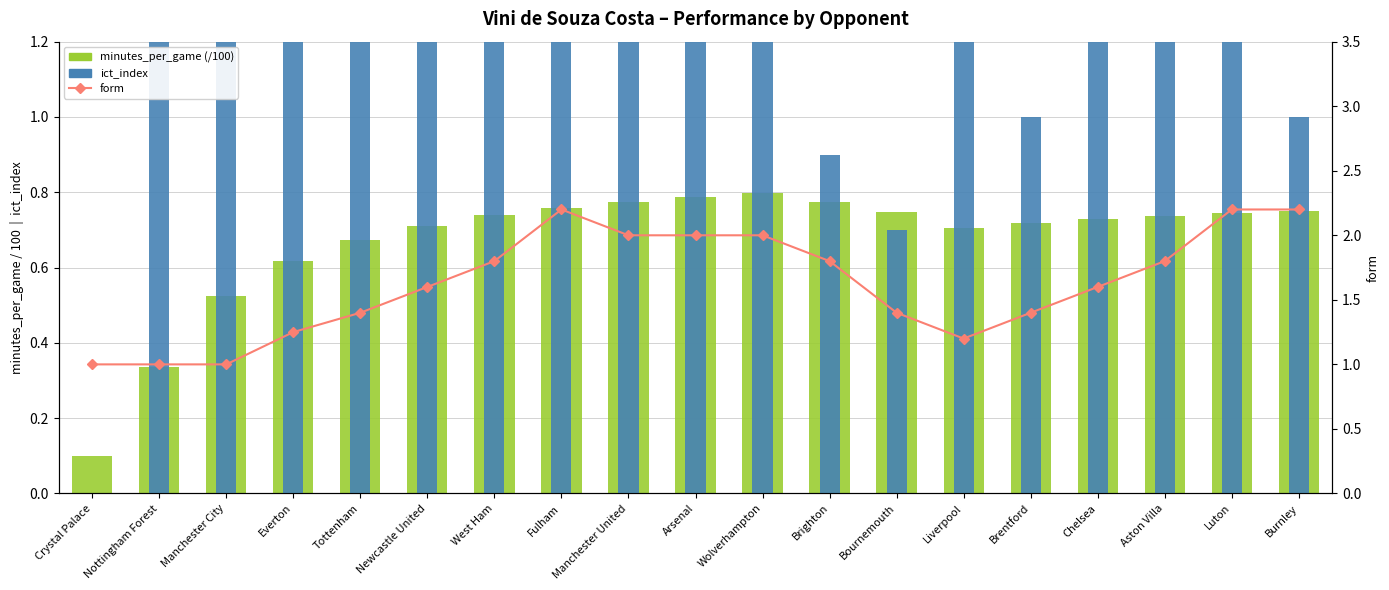

Which label corresponds to the smallest value in the chart?

Crystal Palace